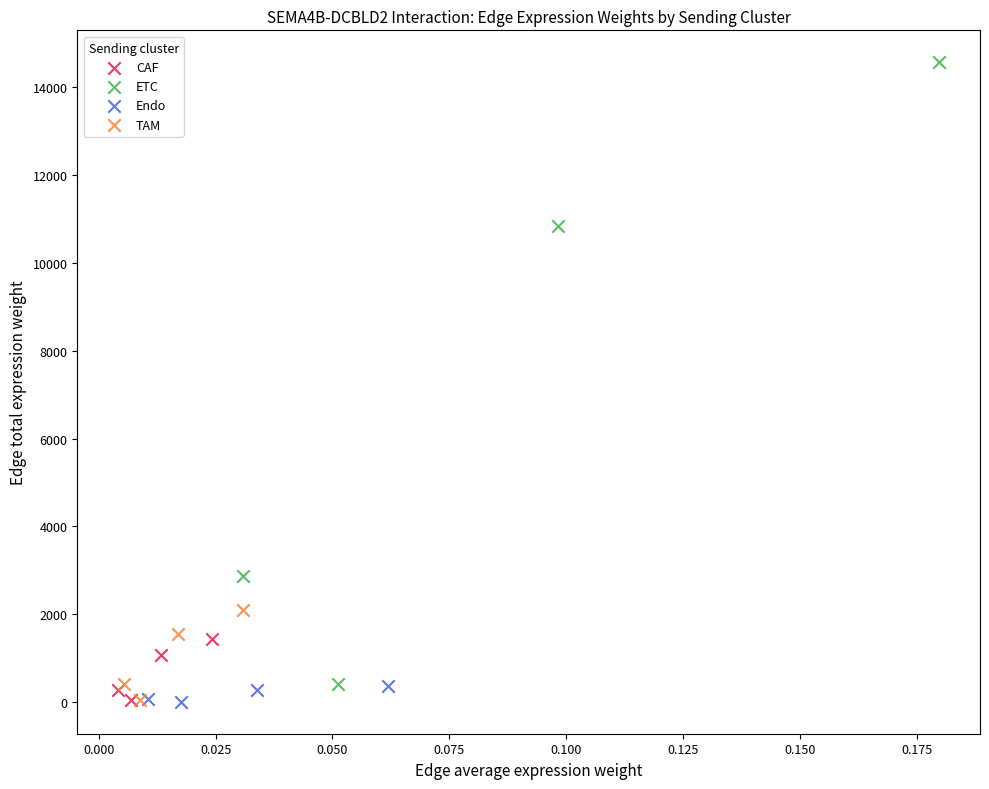

Which series contains the highest Y value?

ETC